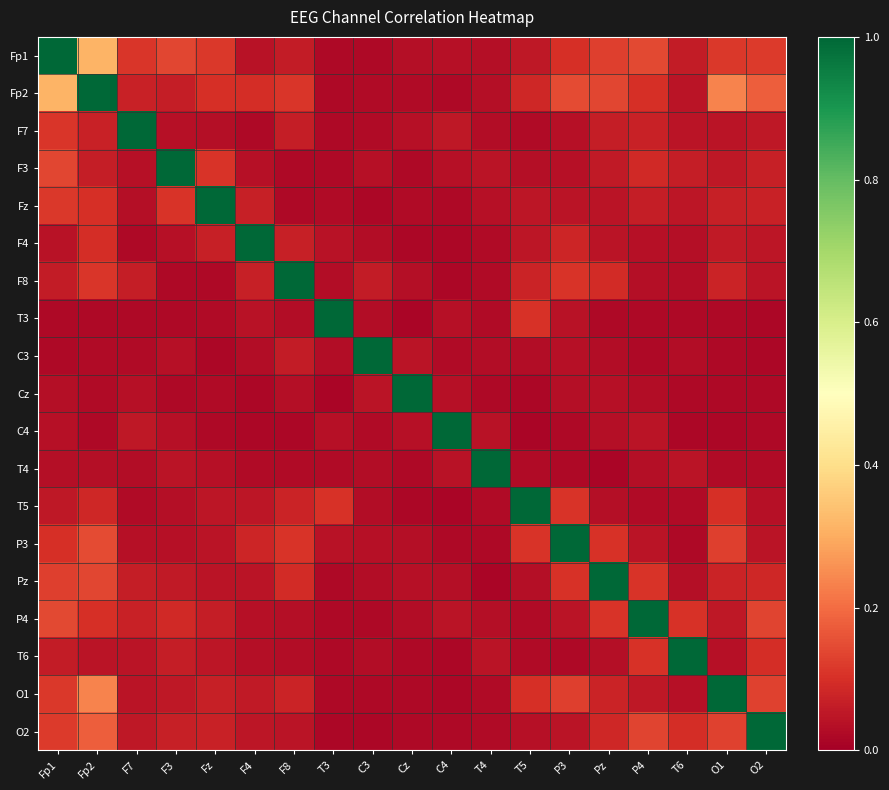

Between O2 and Cz, which is larger?

O2